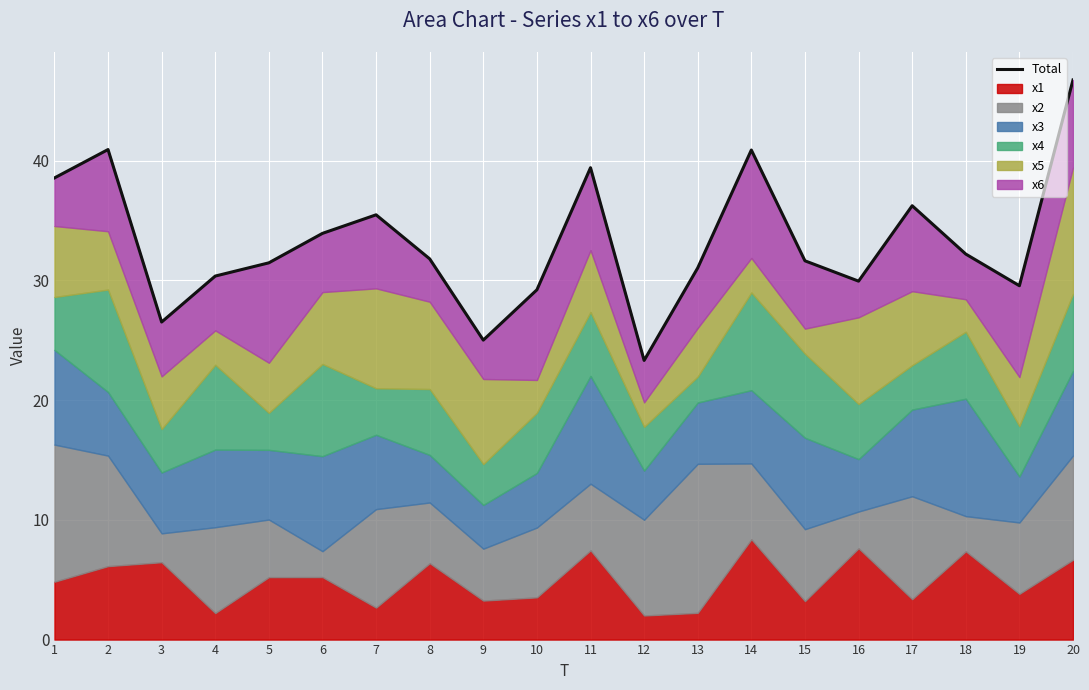

Count the number of values greater than 31.

13